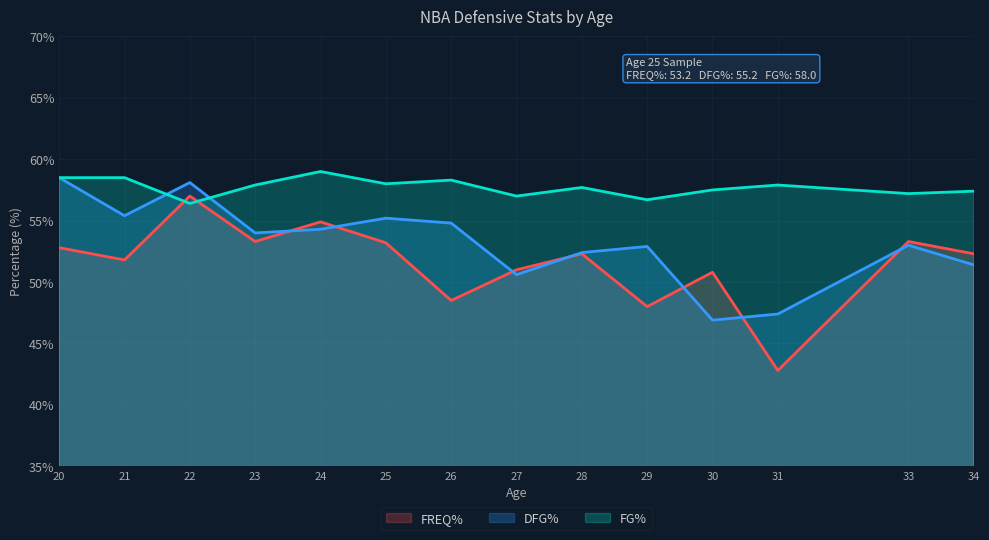

At which label does FG% first exceed 57?

20